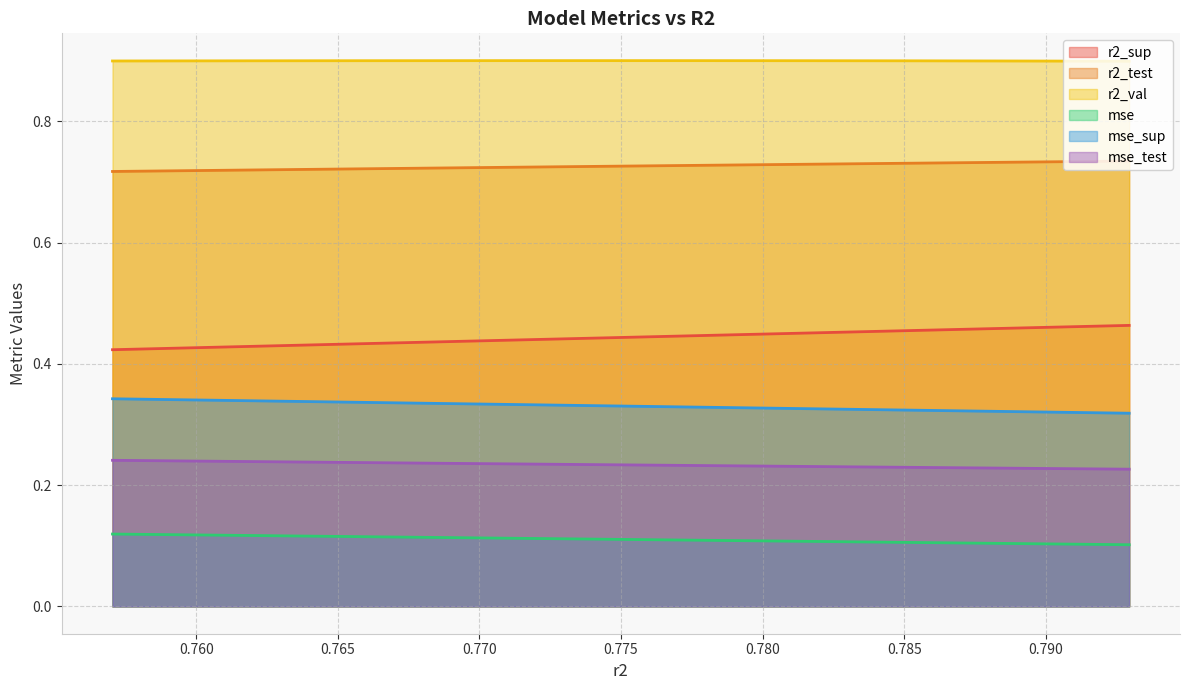

What are all the series names shown in the legend?

r2_sup, r2_test, r2_val, mse, mse_sup, mse_test